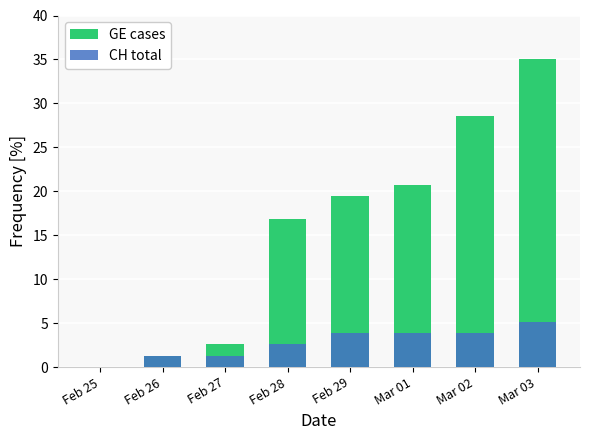

What is the value of the GE cases bar at the 2nd from the left?

1.3